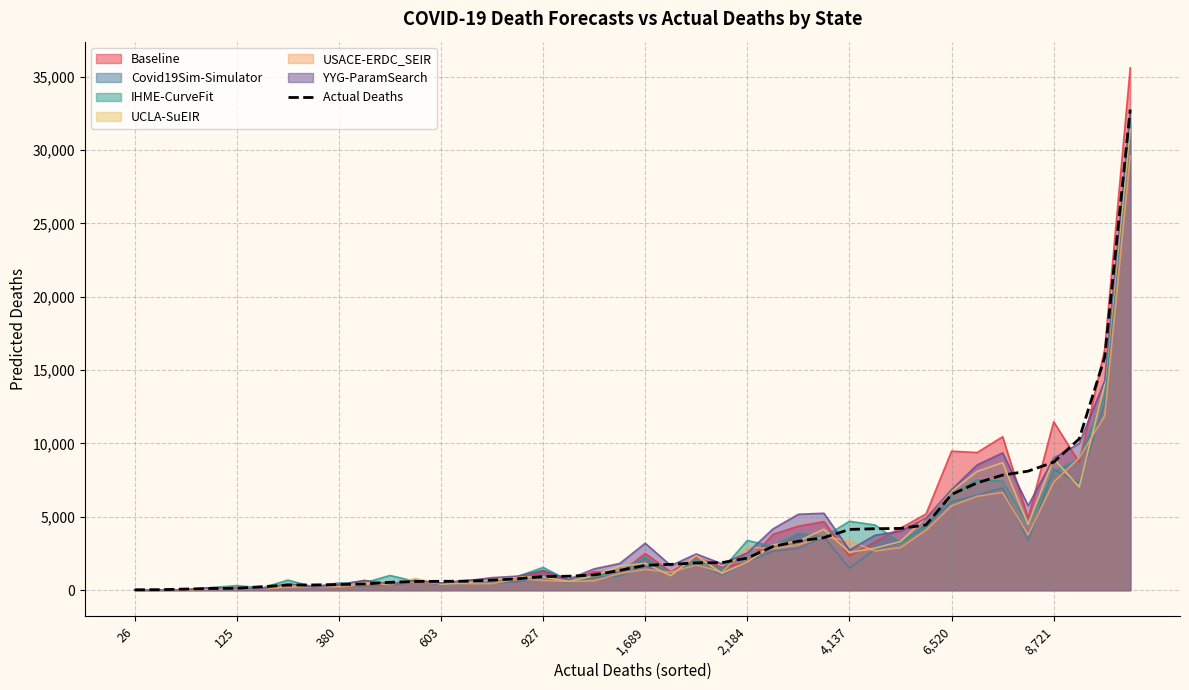

Between 26 and 23, which is larger?

23